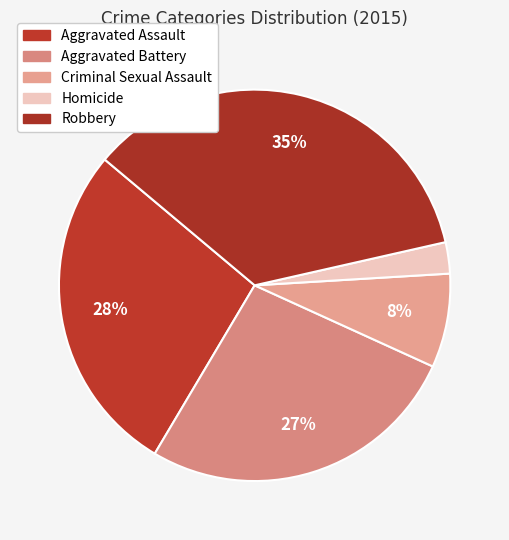

How many segments does this pie chart have?

5